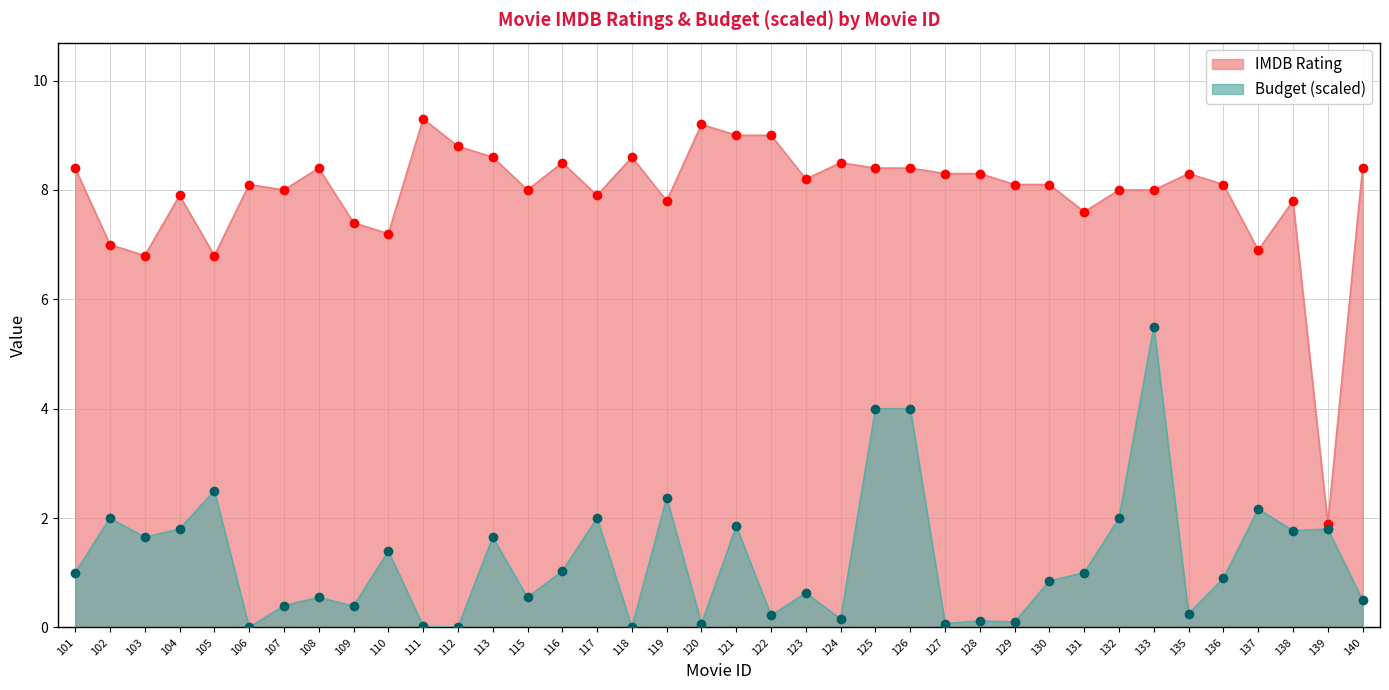

In Budget (scaled), how many points are higher than both neighbors (excluding endpoints)?

13